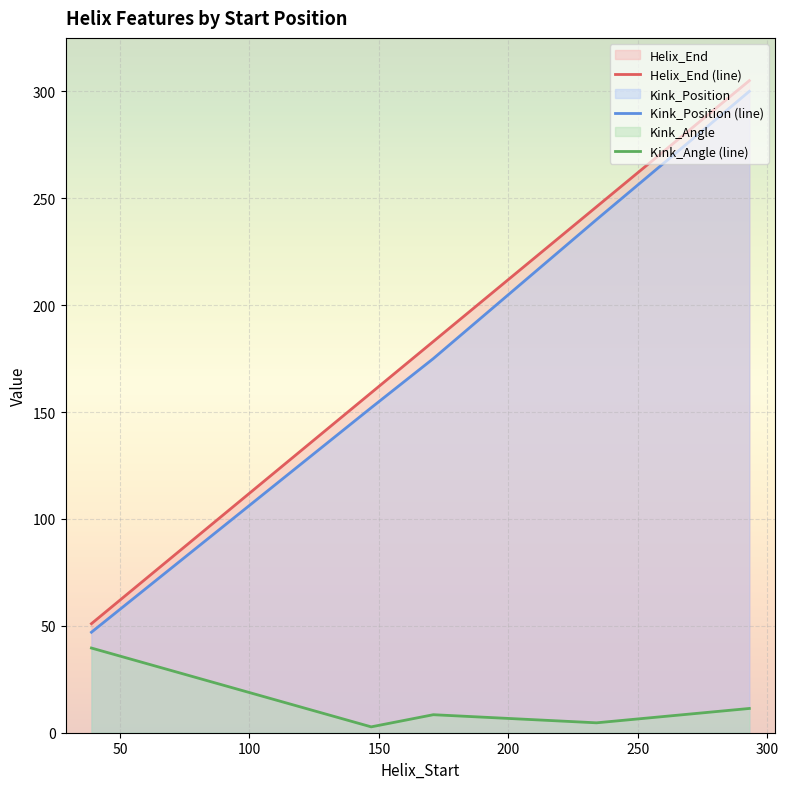

What is the difference between the second highest and minimum values in the Kink_Angle (line) series?

8.6